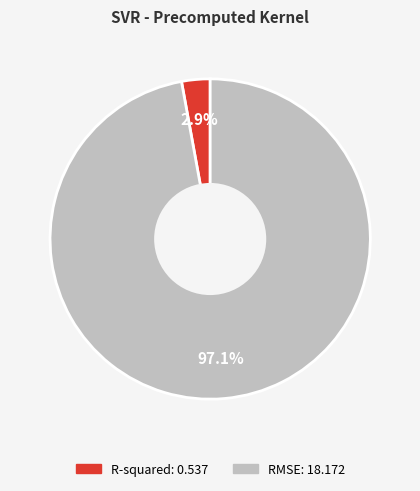

Count the number of slices in the pie.

2